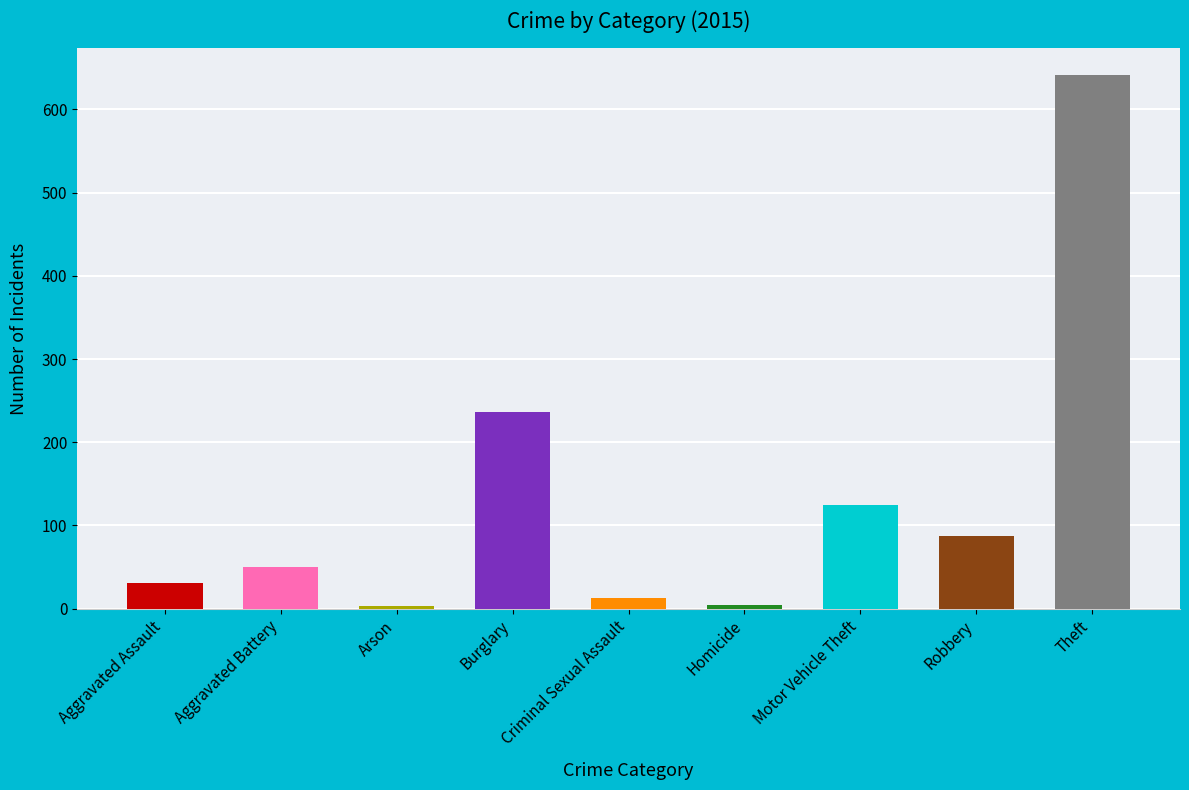

What is the difference between the values at Robbery and Theft?

554